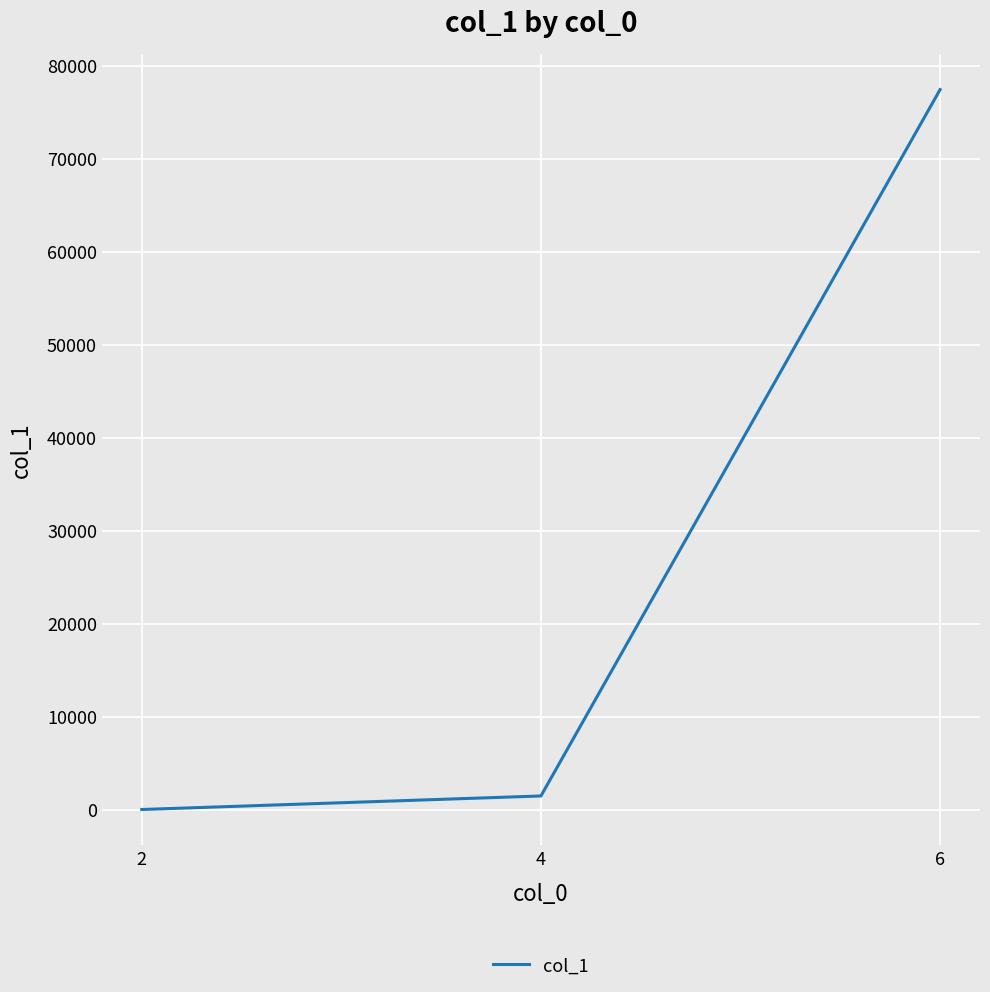

What is the difference between the maximum and second lowest values?

75951